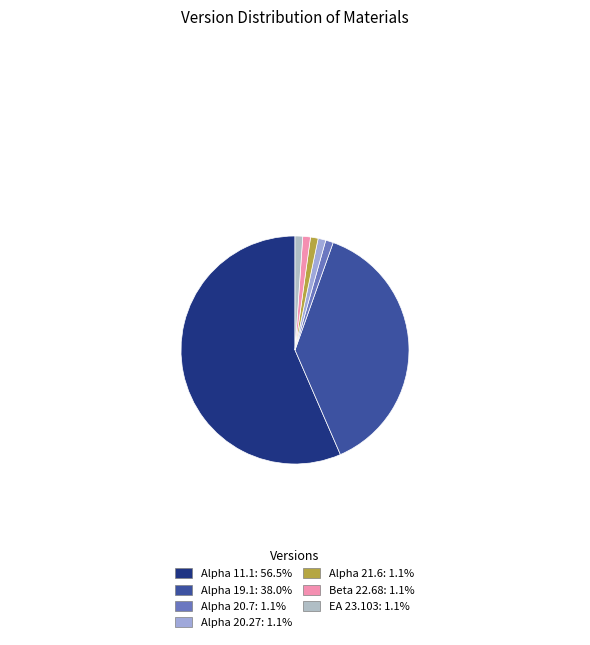

To the nearest percent, what is the combined percentage of Alpha 20.7 and Alpha 21.6?

2%